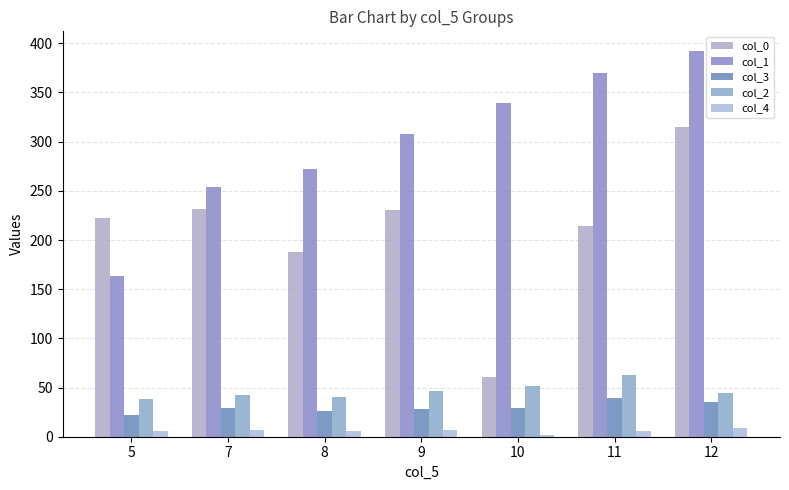

What is the value of the col_1 bar at the 1st from the left?

163.7